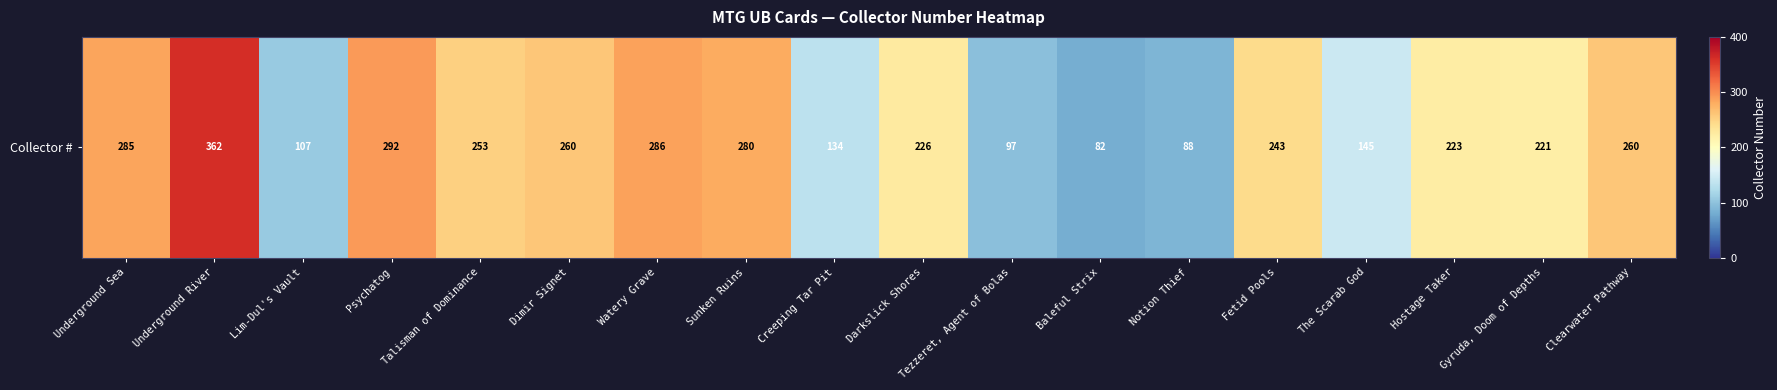

The chart shows a value of 286 at Watery Grave. True or false?

True